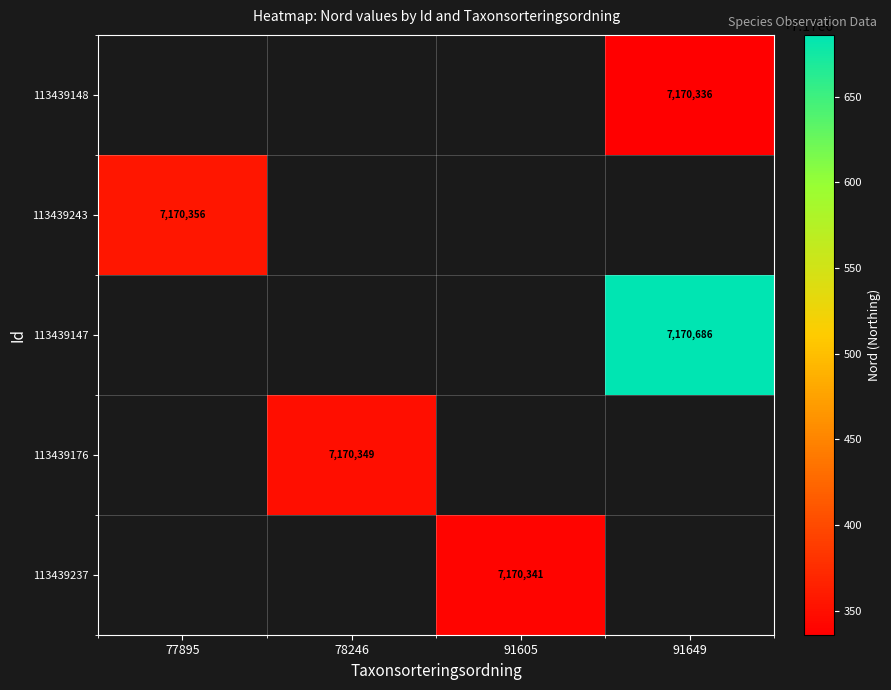

The value of 113439147 at 91649 is 7170686. True or false?

True